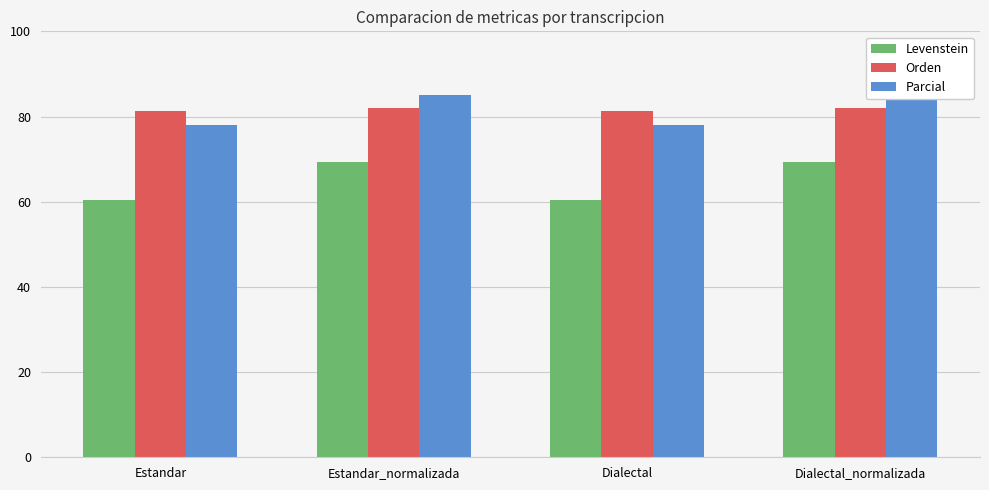

Reading left to right, transcribe all the data shown in this chart.

Levenstein: 60.3	69.3	60.3	69.3
Orden: 81.3	82.1	81.3	82.1
Parcial: 78.0	85.0	78.0	85.0